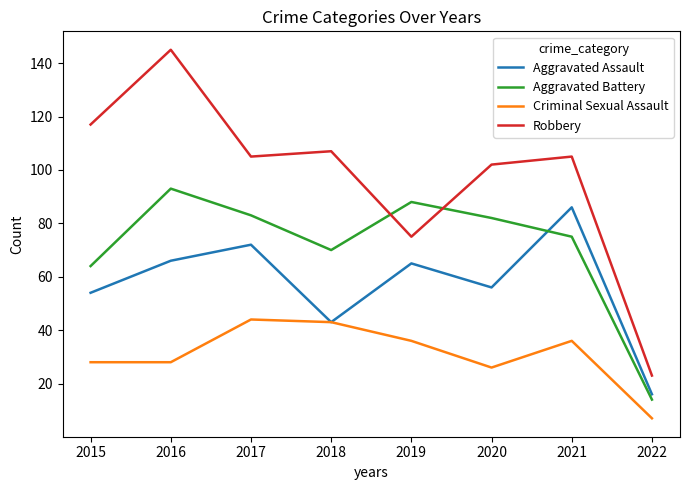

What is the spread (max minus min) of values at 2022?

16